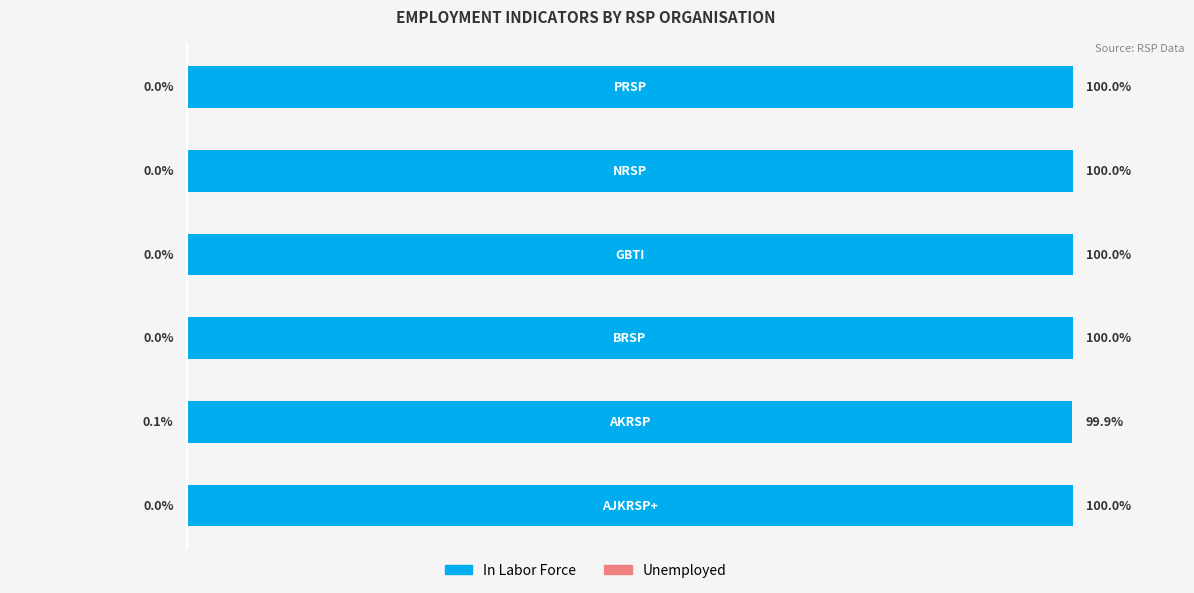

True or false: Unemployed has a value of -0.0 at 0.

True